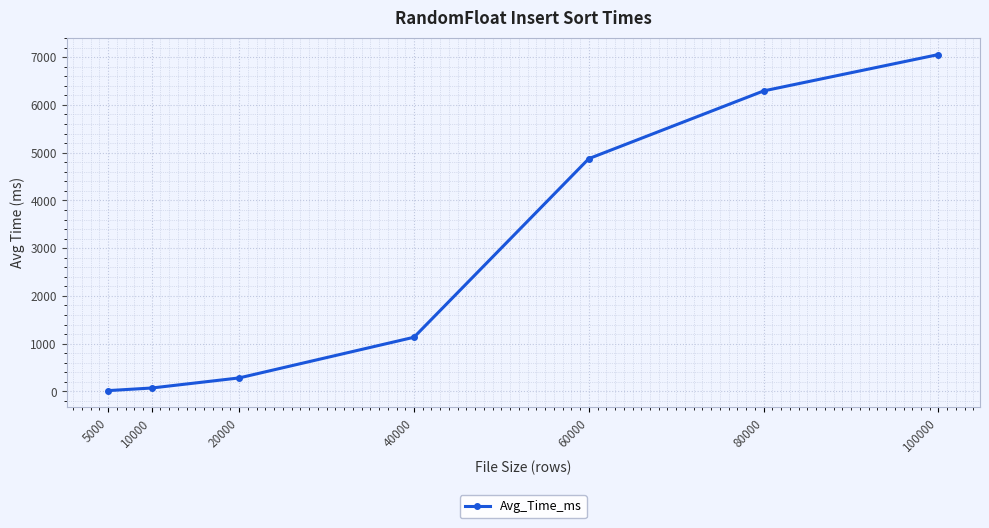

What is the average value?

2818.6